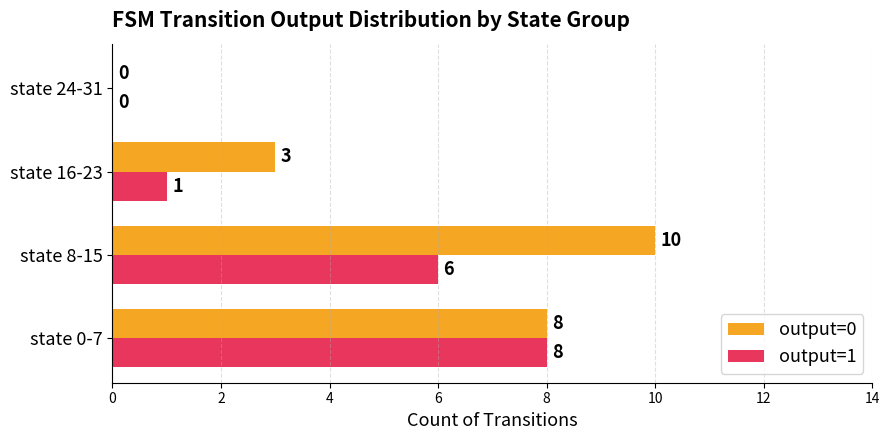

True or false: output=1 has a value of 0 at state 24-31.

True